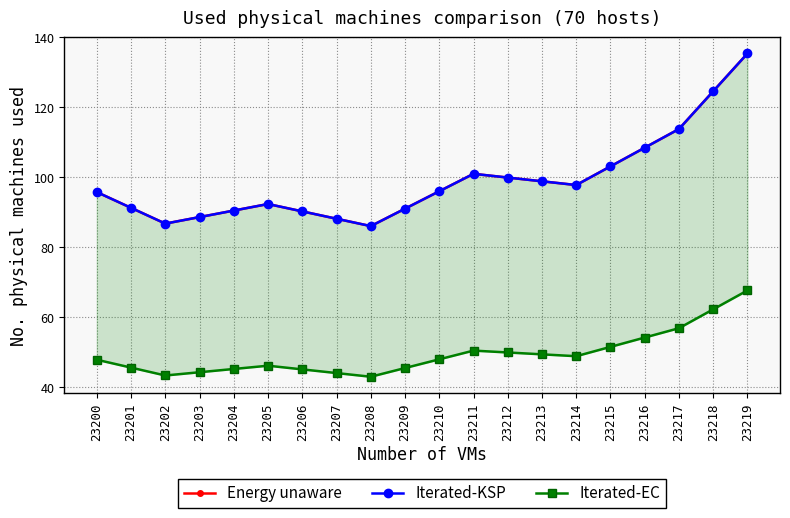

What is the sum of all Iterated-KSP values?

1980.0